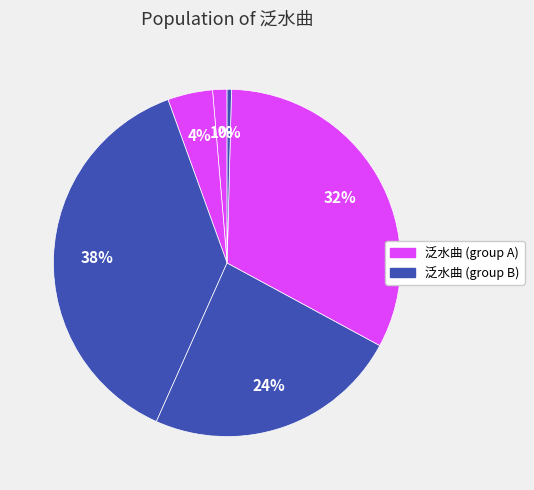

How many segments does this pie chart have?

6